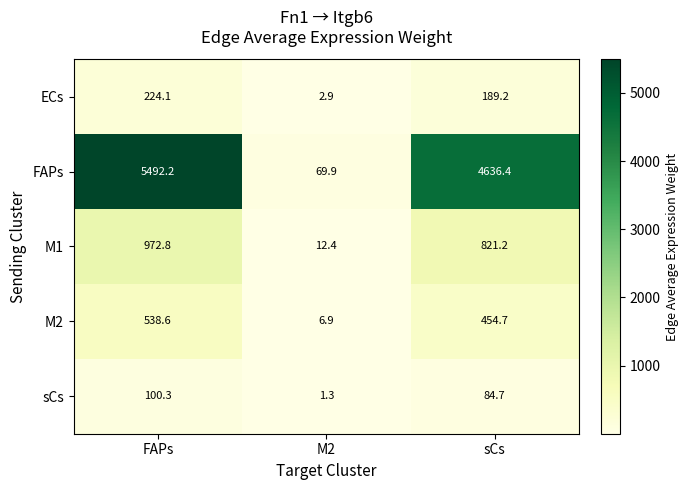

What is the sum of all ECs values?

416.2